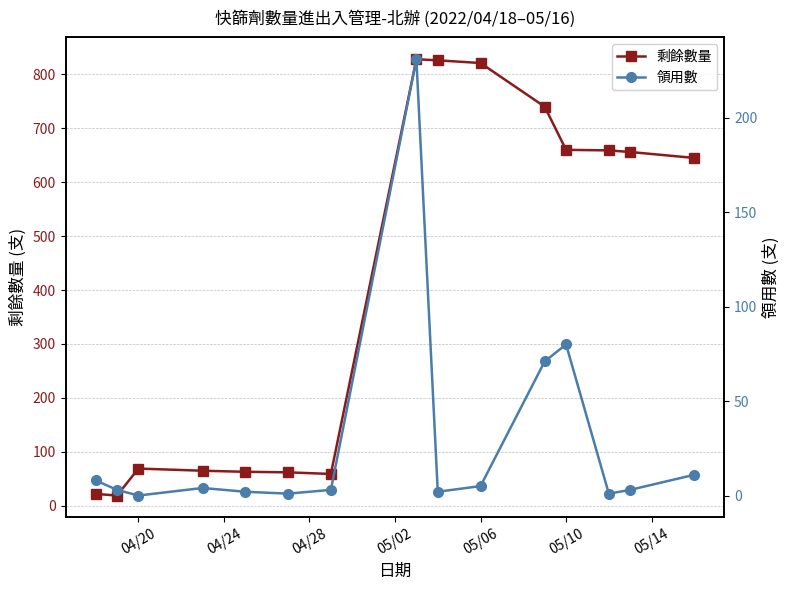

Reading left to right, what are all the values shown in this chart?

剩餘數量: 22	19	69	65	63	62	59	828	826	821	740	660	659	656	645
領用數: 8	3	0	4	2	1	3	231	2	5	71	80	1	3	11